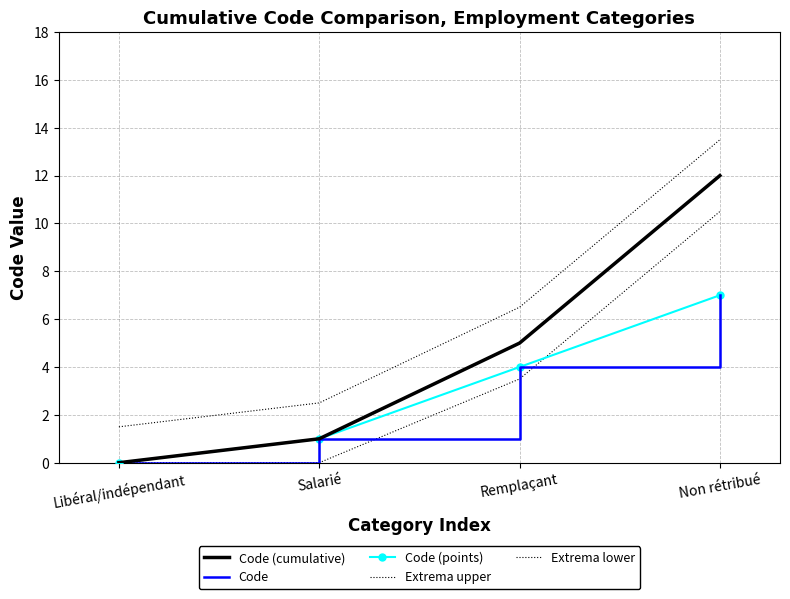

At which category does the chart reach its peak across all series?

Non rétribué